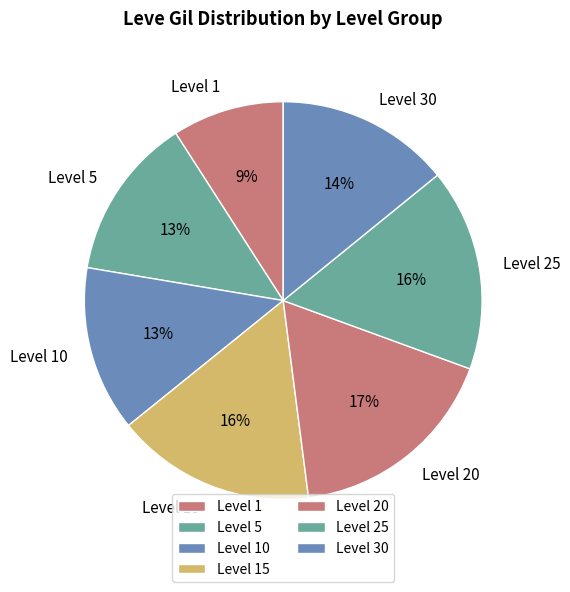

What is the largest slice in the pie chart?

Level 20